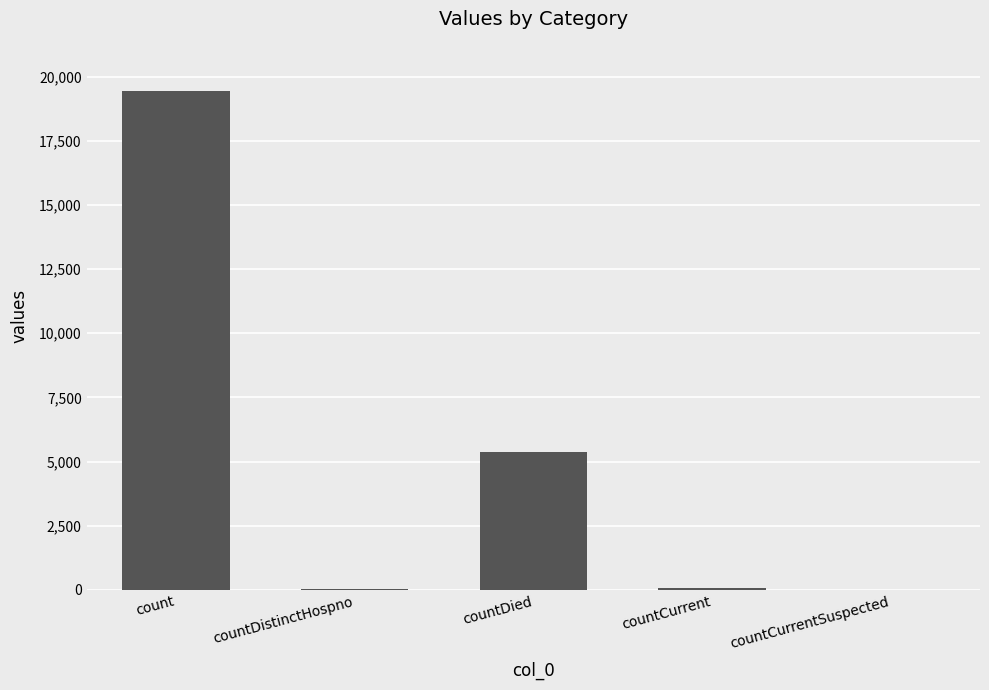

How many data points does each series have?

5